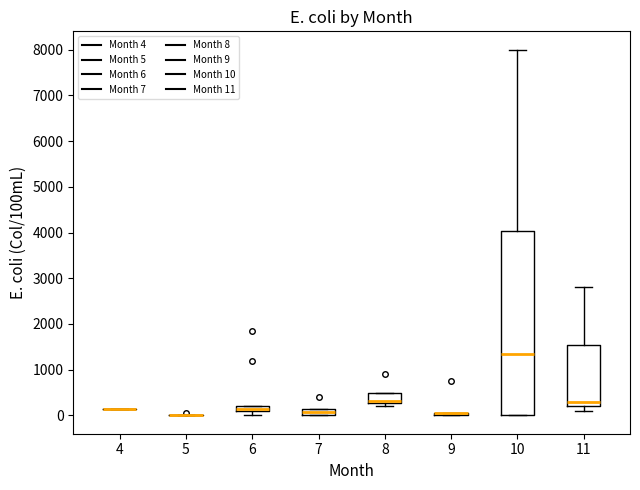

Comparing the boxes themselves (not the whiskers), which one is the tallest?

10